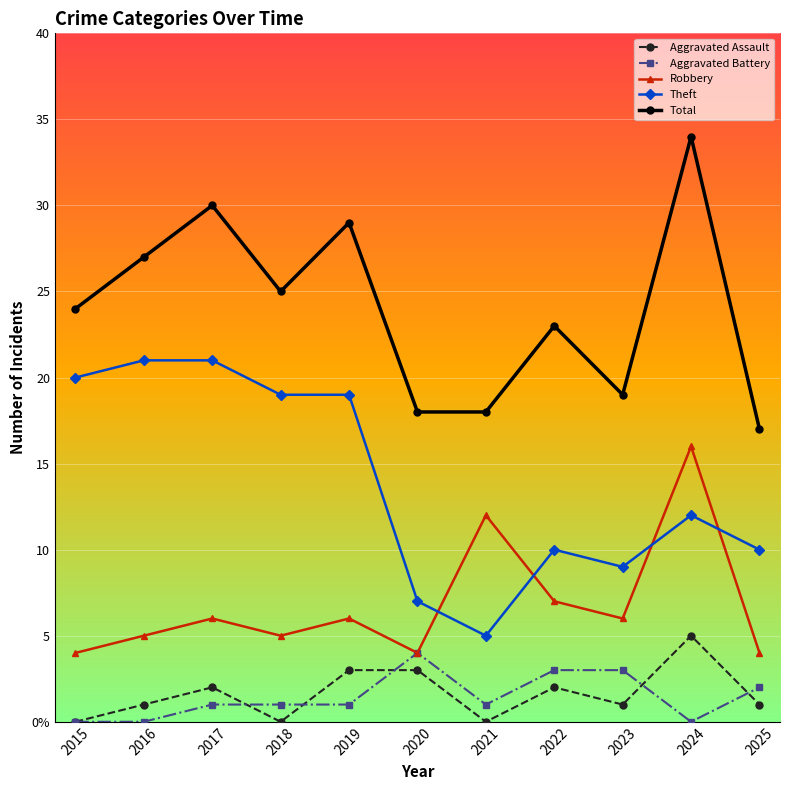

What are all the series names shown in the legend?

Aggravated Assault, Aggravated Battery, Robbery, Theft, Total